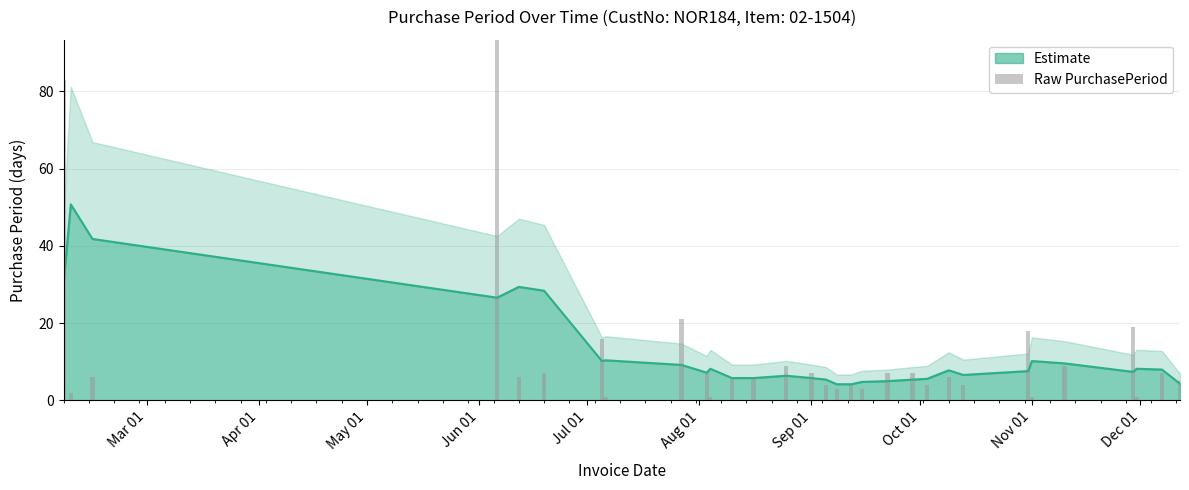

Which category has the highest value across all series?

Jun 01